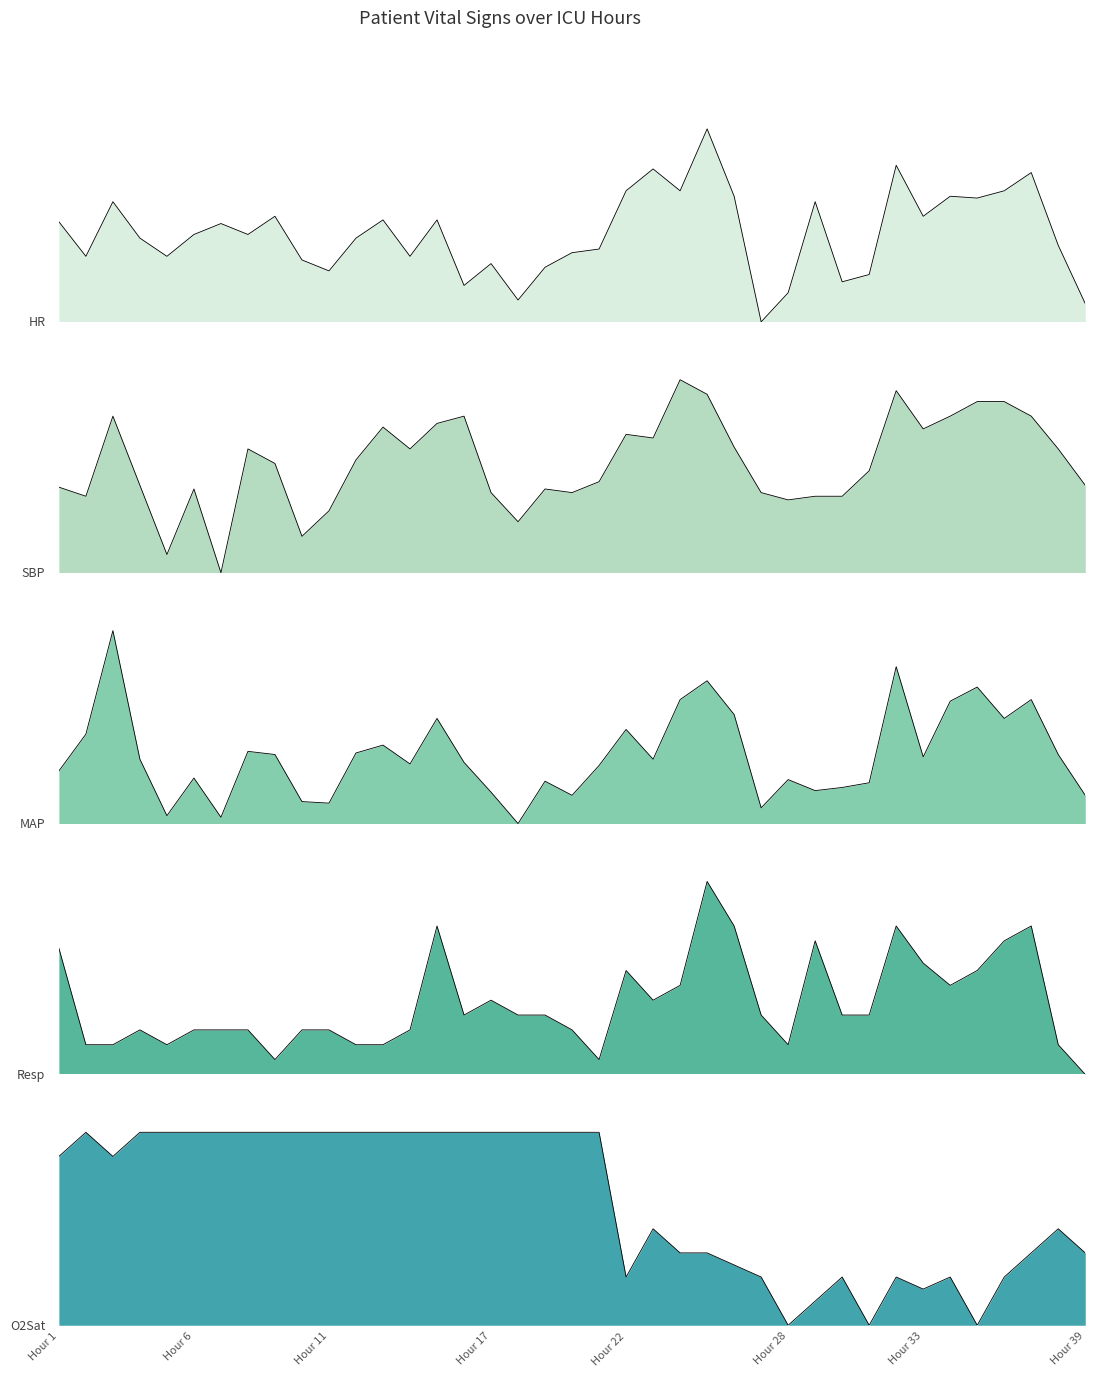

In HR, how many points are lower than both neighbors (excluding endpoints)?

12